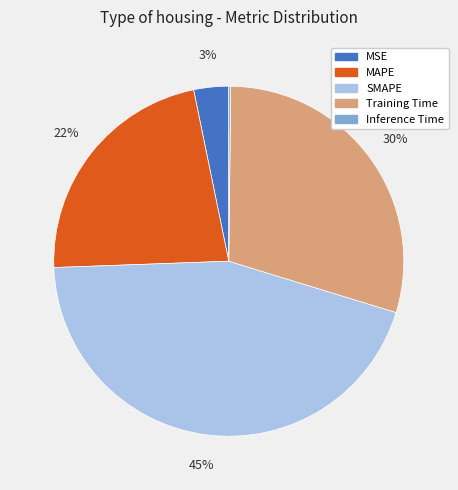

What is the largest slice in the pie chart?

SMAPE